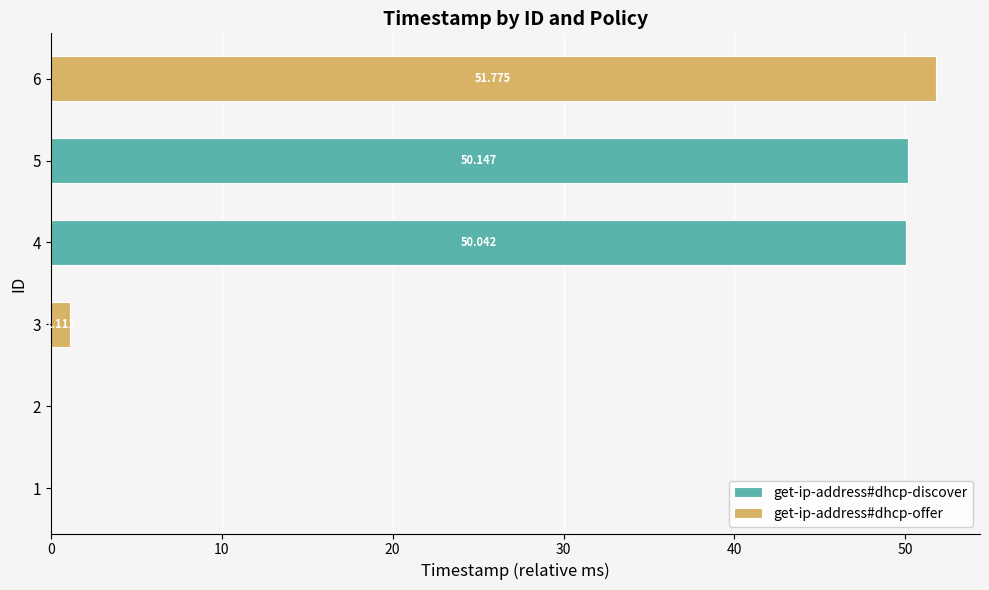

What are all the series names shown in the legend?

get-ip-address#dhcp-discover, get-ip-address#dhcp-offer